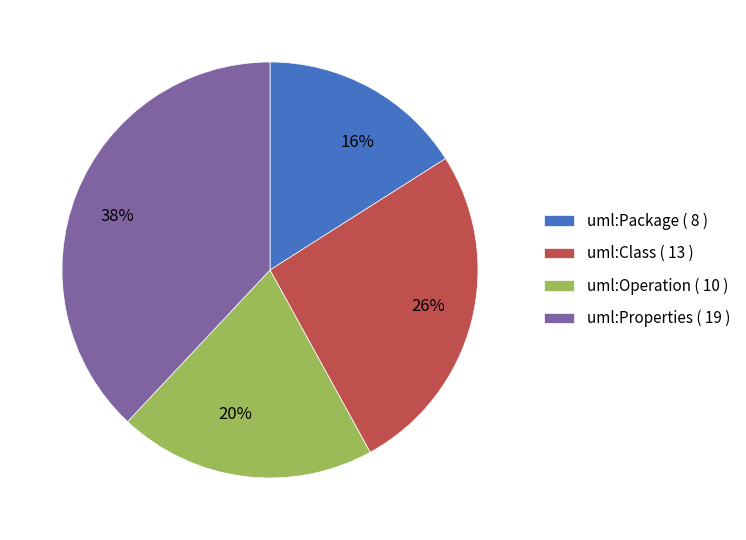

True or false: uml:Properties accounts for 31% of the total.

False